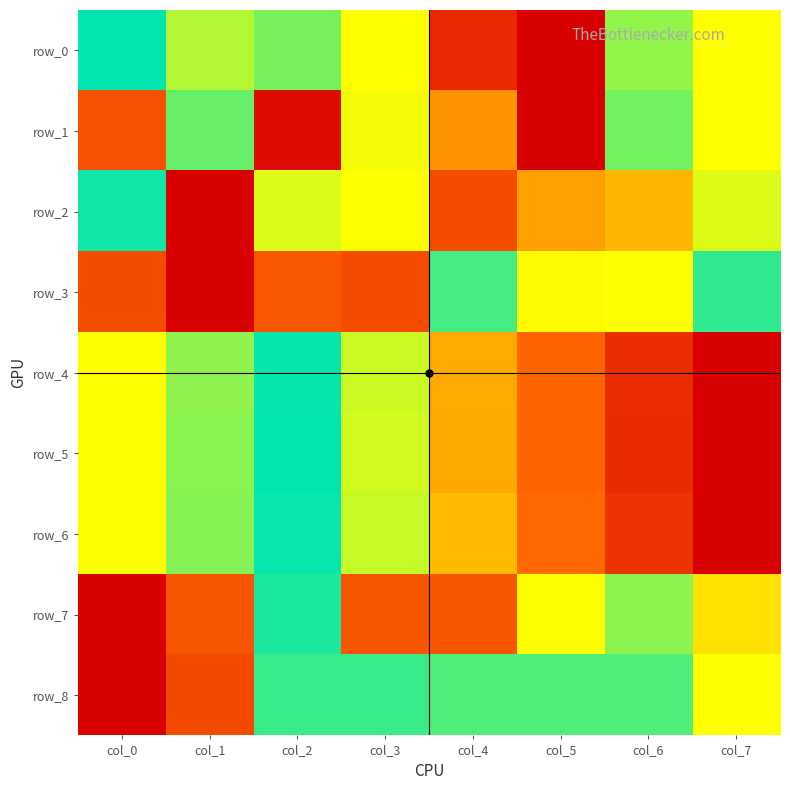

What is the maximum value shown in the chart?

1.0